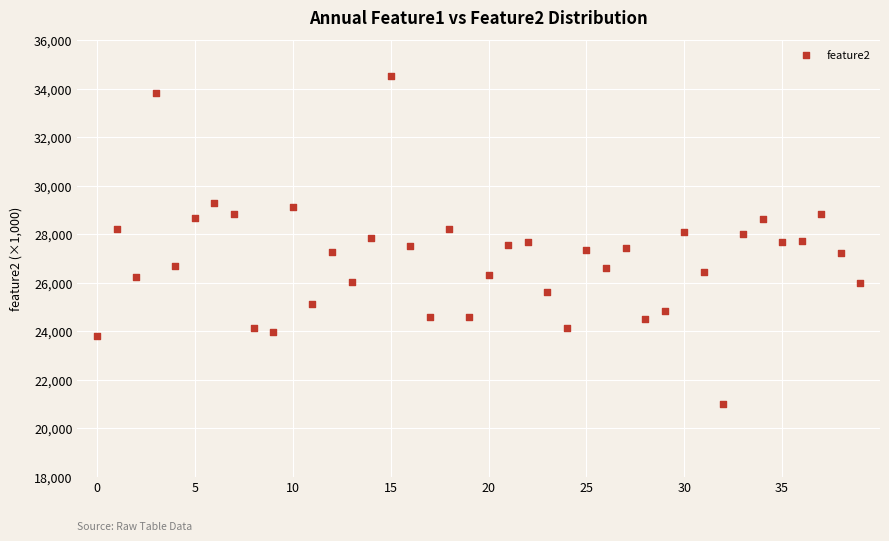

What is the range of Y values (max minus min)?

13519.9